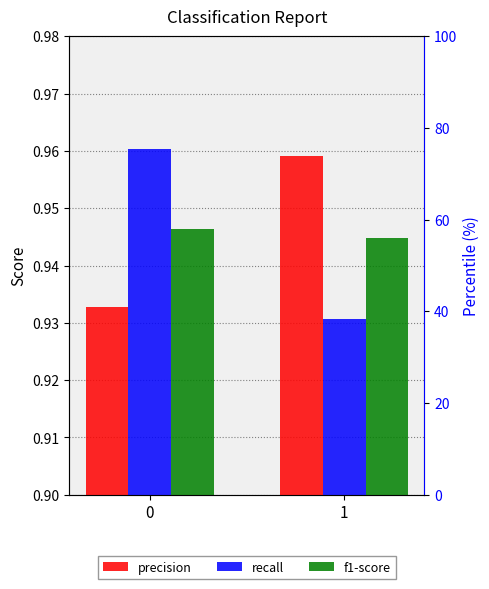

Which series changed the most between 0 and 1?

recall